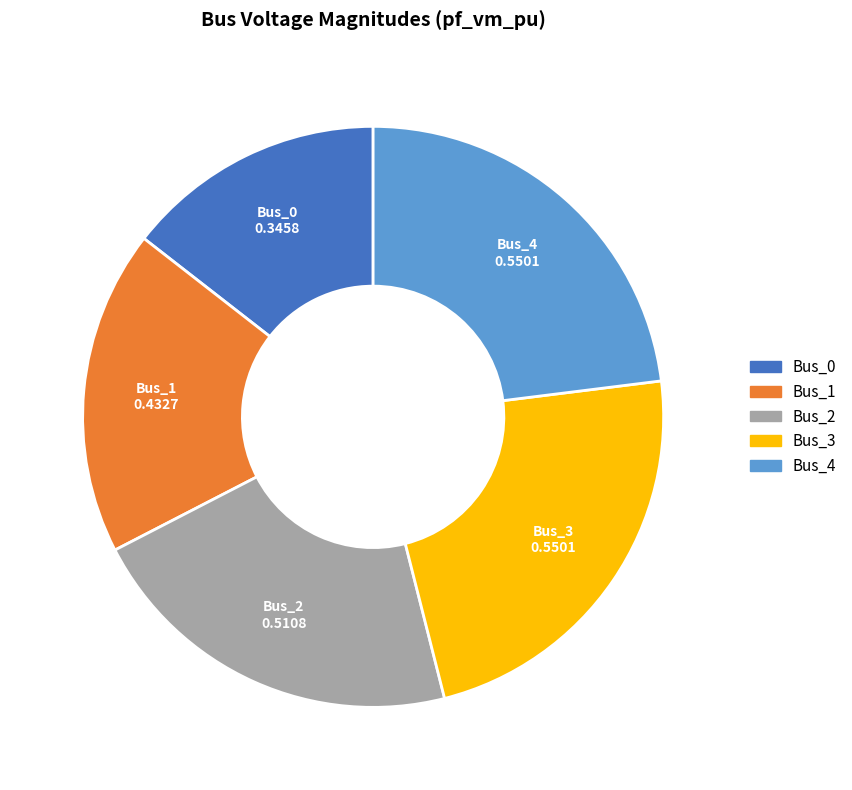

Do Bus_3 and Bus_0 together represent more than half of the pie?

No